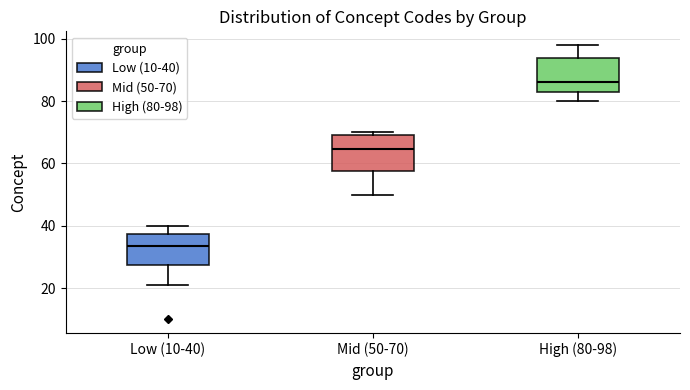

Where is the upper edge of the box for High (80-98) on the y-axis? The values are not printed on the chart, so give them approximately, as read against the axis.

94